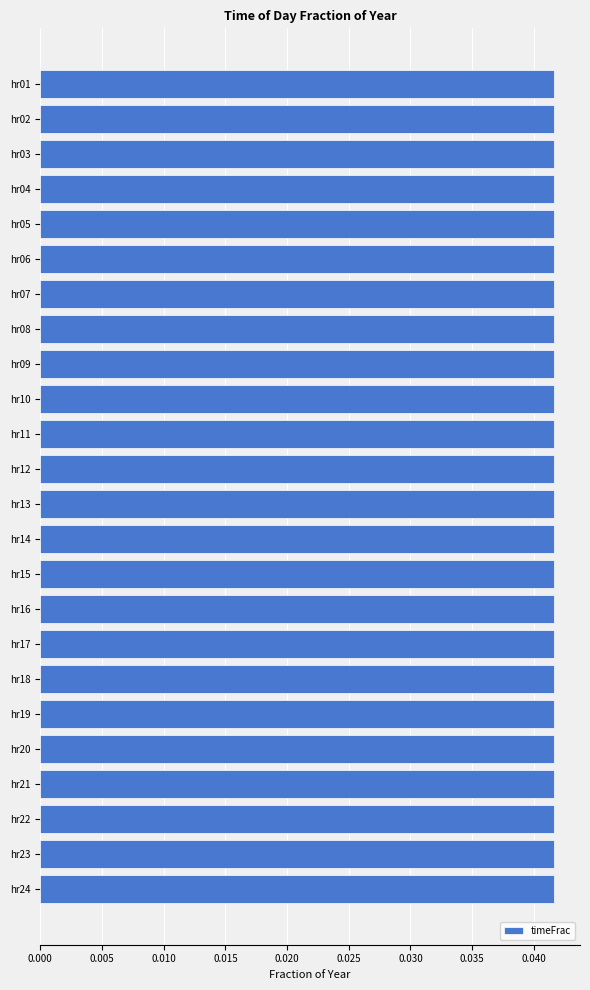

Count the values in the range 0 to 1.

24